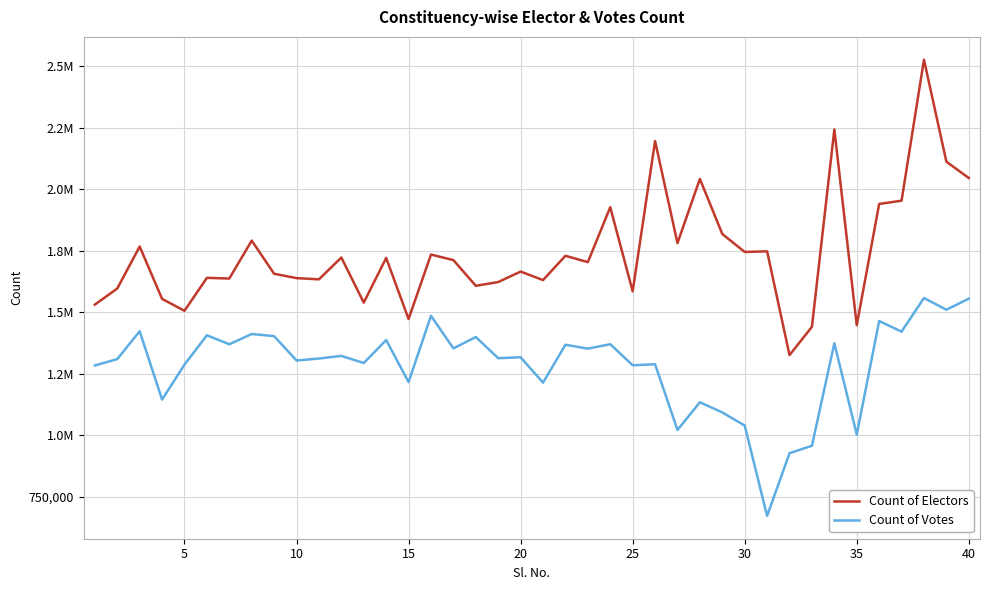

Does the chart have visible grid lines?

Yes